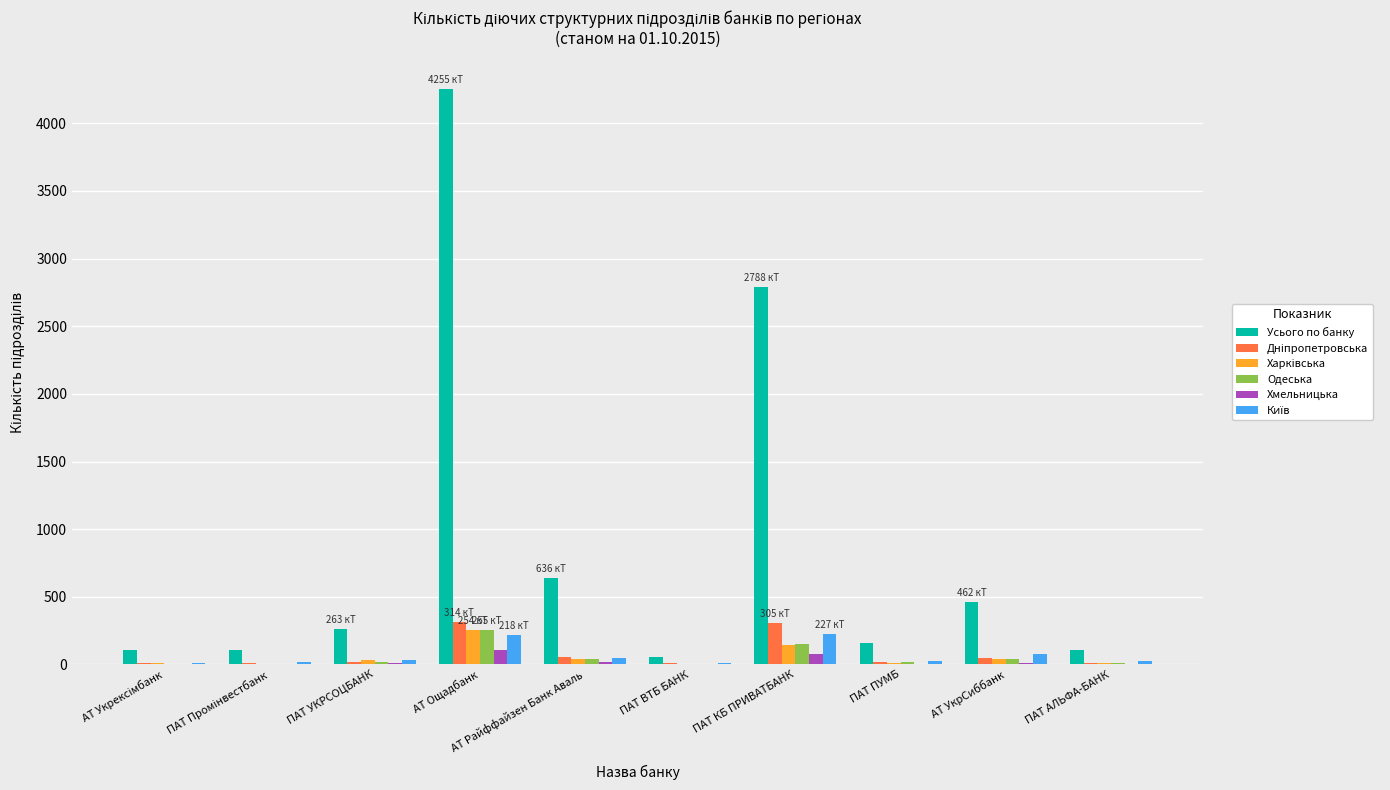

Which series has the largest total across all categories?

Усього по банку